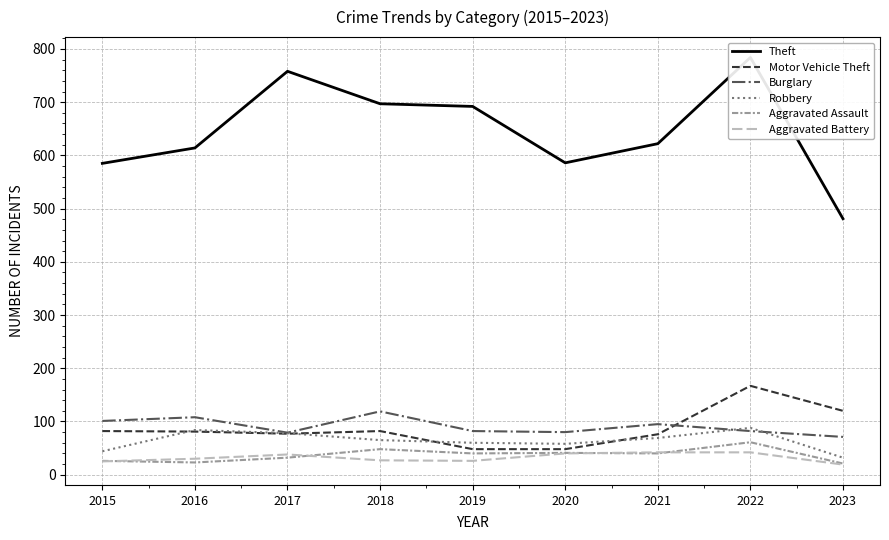

What is the sum of the Motor Vehicle Theft values at 2021 and 2015?

158